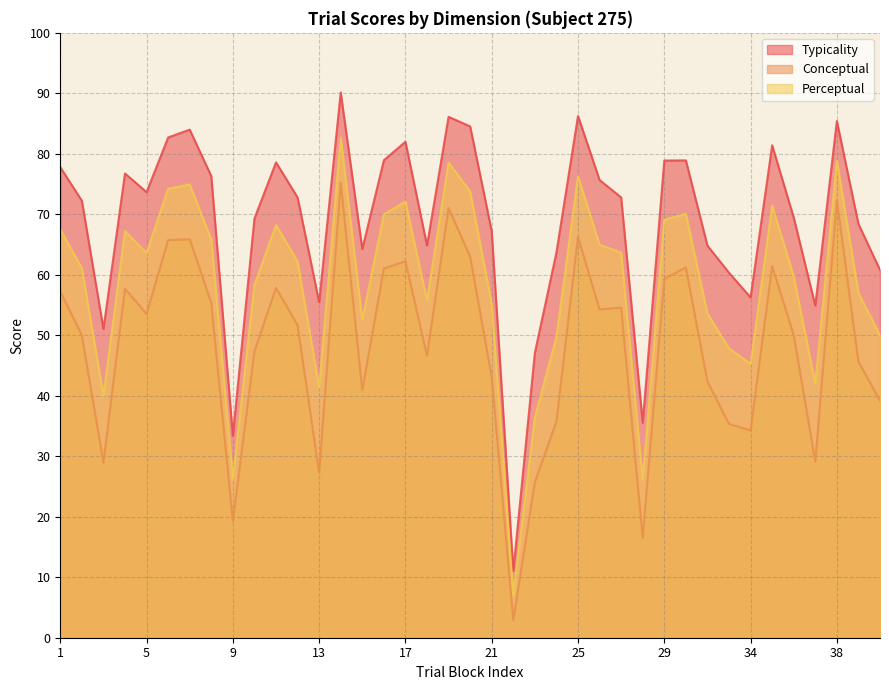

At which category does perceptual reach its first local peak?

4